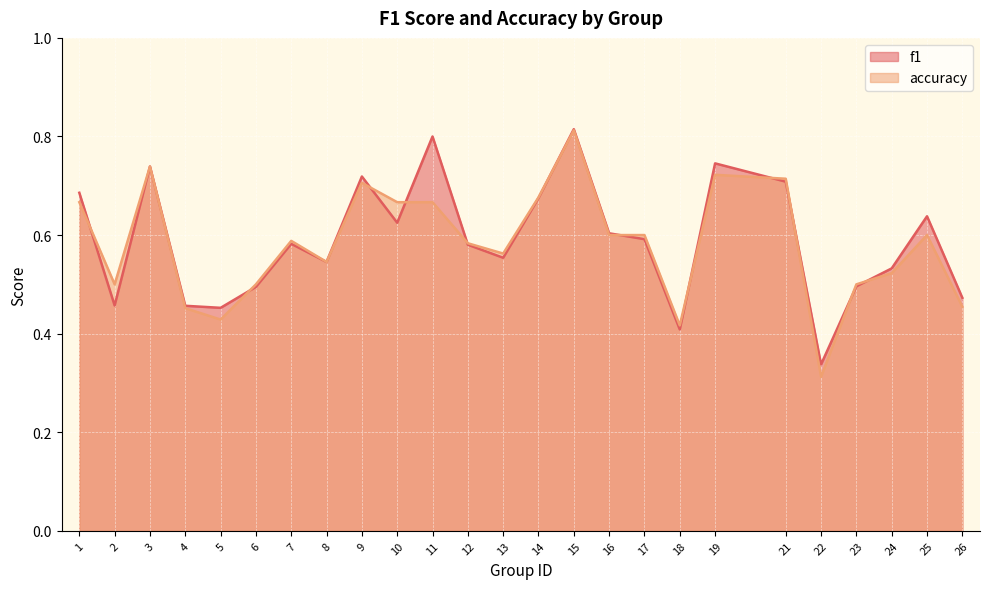

Reading left to right, what are all the values shown in this chart?

f1: 1=0.7	2=0.5	3=0.7	4=0.5	5=0.5	6=0.5	7=0.6	8=0.5	9=0.7	10=0.6	11=0.8	12=0.6	13=0.6	14=0.7	15=0.8	16=0.6	17=0.6	18=0.4	19=0.7	21=0.7	22=0.3	23=0.5	24=0.5	25=0.6	26=0.5
accuracy: 1=0.7	2=0.5	3=0.7	4=0.5	5=0.4	6=0.5	7=0.6	8=0.5	9=0.7	10=0.7	11=0.7	12=0.6	13=0.6	14=0.7	15=0.8	16=0.6	17=0.6	18=0.4	19=0.7	21=0.7	22=0.3	23=0.5	24=0.5	25=0.6	26=0.5